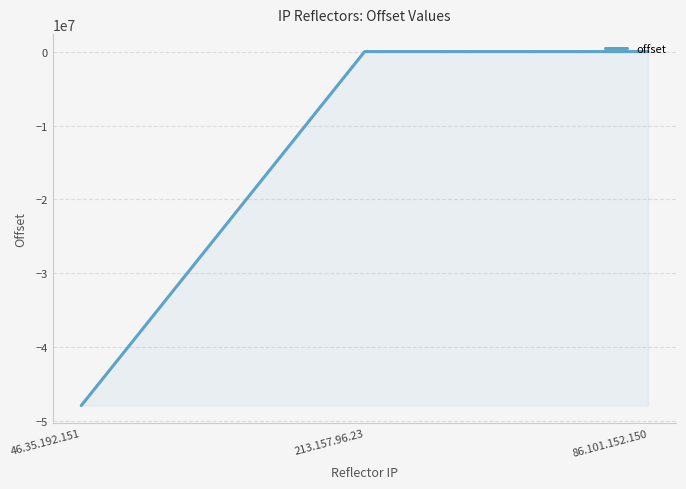

True or false: the data shows -22956154 at 46.35.192.151.

False